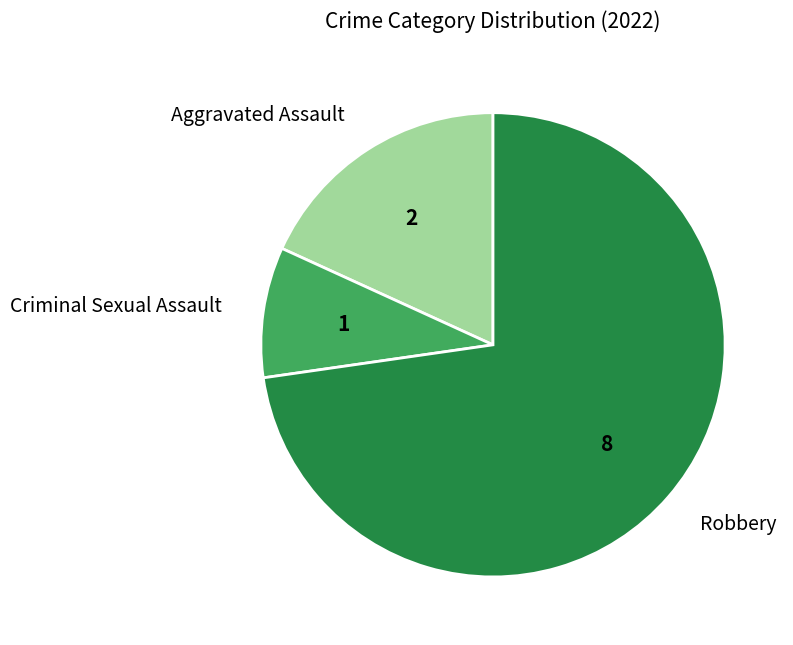

How many segments does this pie chart have?

3